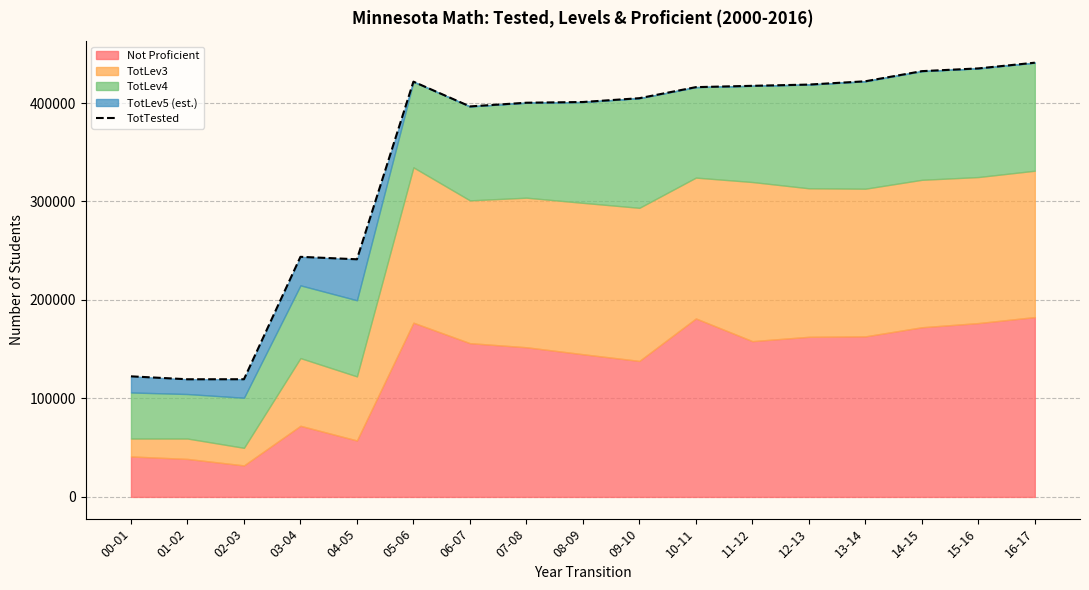

Reading right to left, what are all the values shown in this chart?

440938	435136	432347	422068	418723	417458	416119	404886	401010	400293	396537	421690	241324	243799	119514	119478	122451